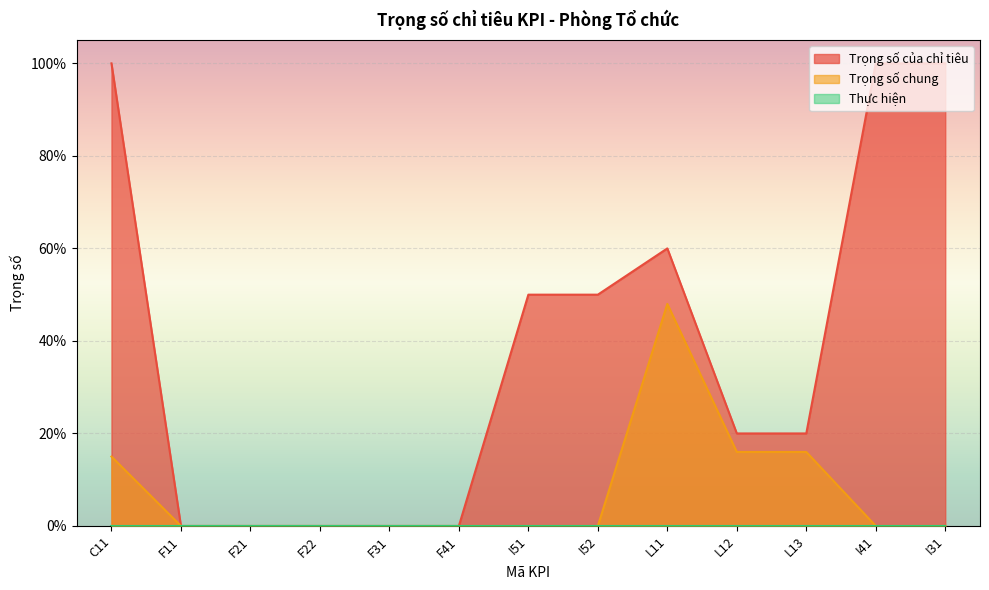

True or false: Trọng số của chỉ tiêu and Trọng số chung cross at least once.

False